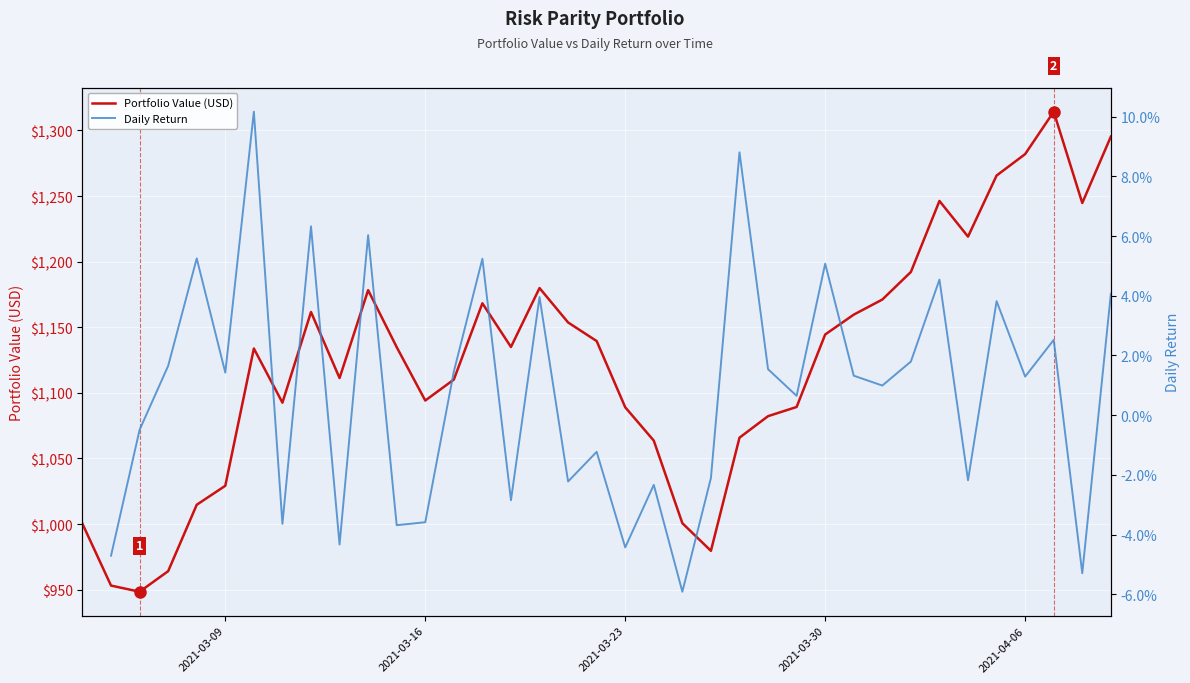

What is the greatest value displayed?

1314.3